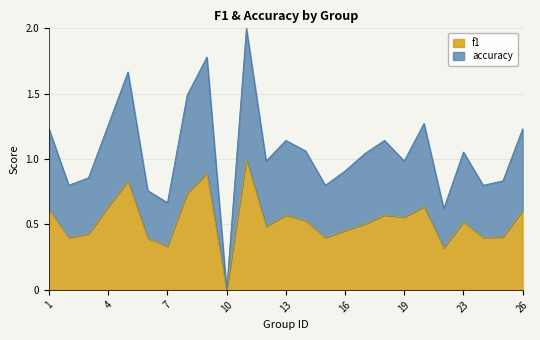

What is the total value across all series at 16?

0.9